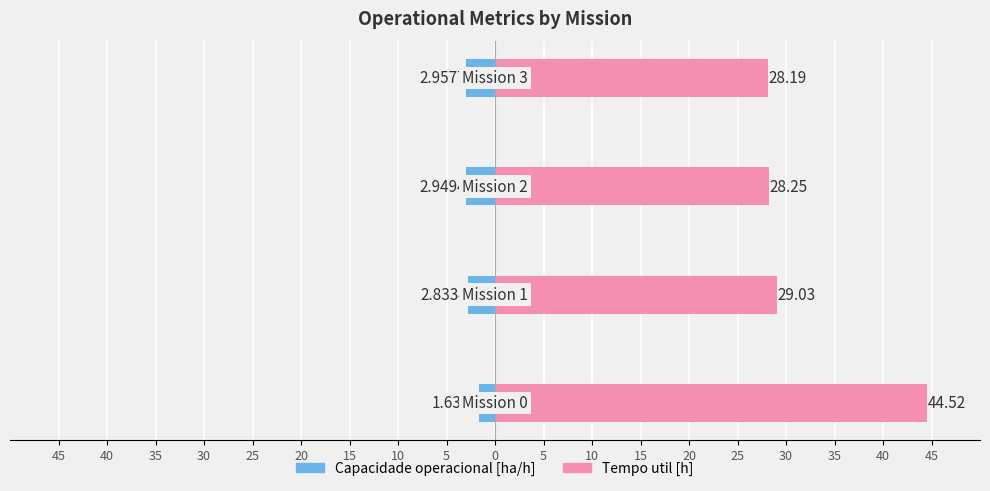

Is the value of Capacidade operacional [ha/h] at 45 greater than the value of Tempo util [h] at 30?

No